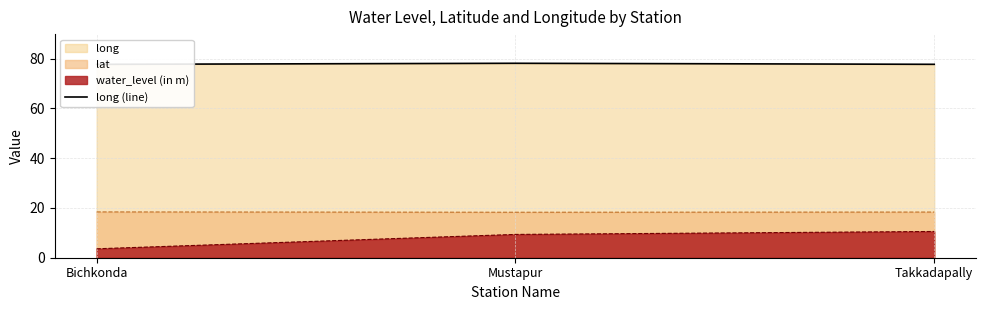

Read the value at Takkadapally.

77.7